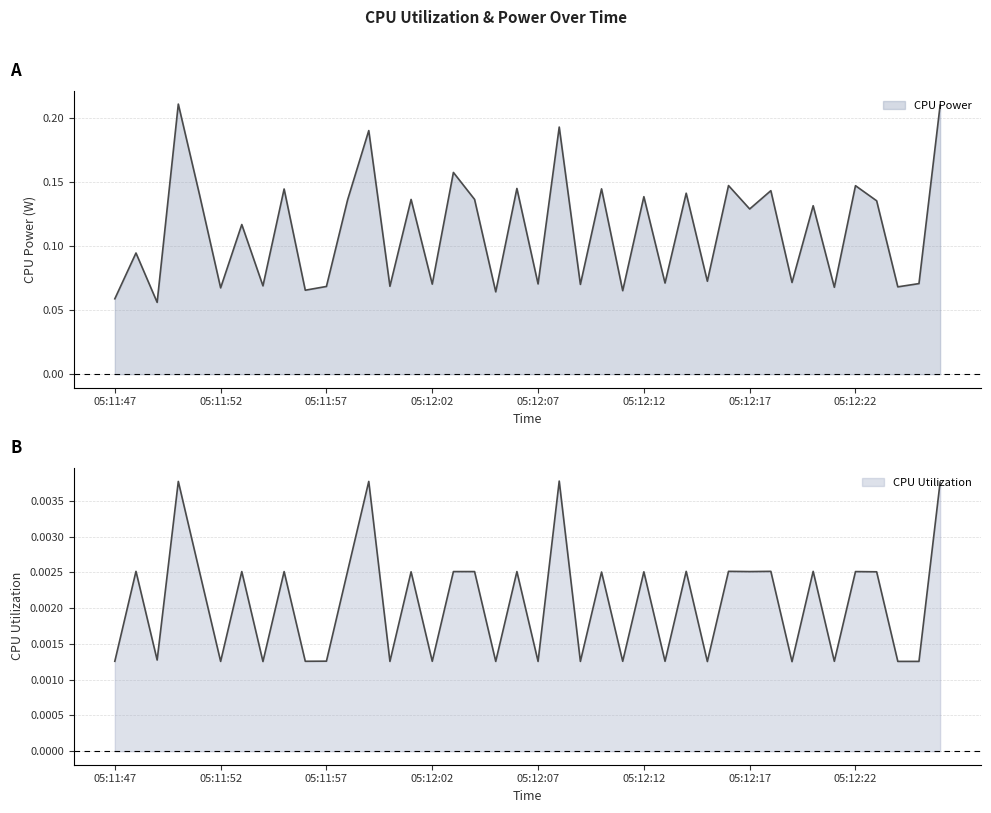

Where is the first local maximum for CPU Power?

05:11:48